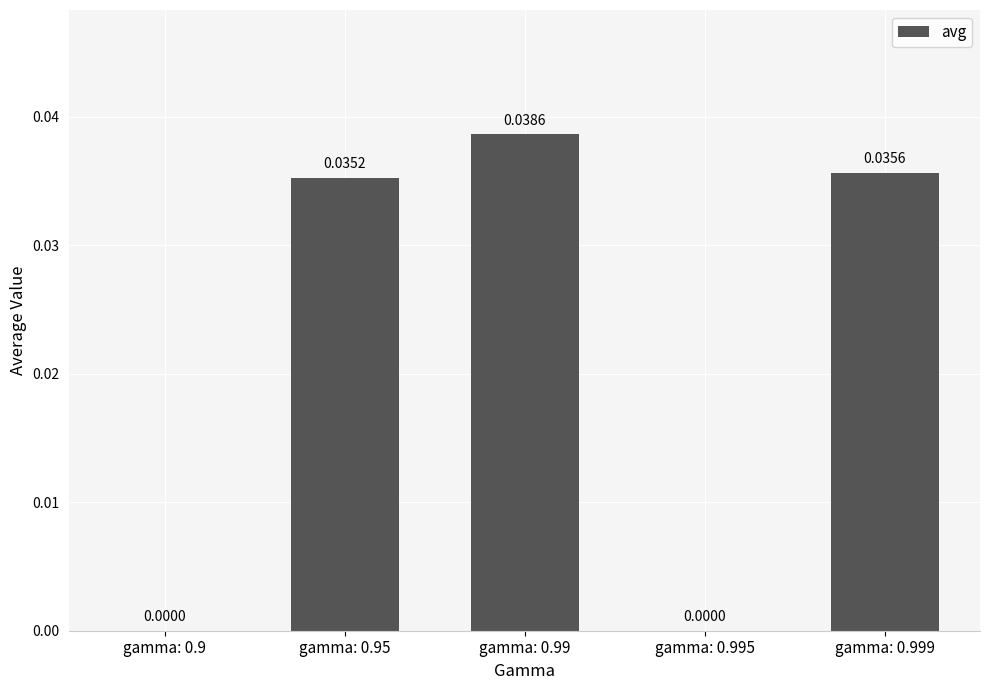

The chart shows a value of 0.0 at gamma: 0.9. True or false?

True